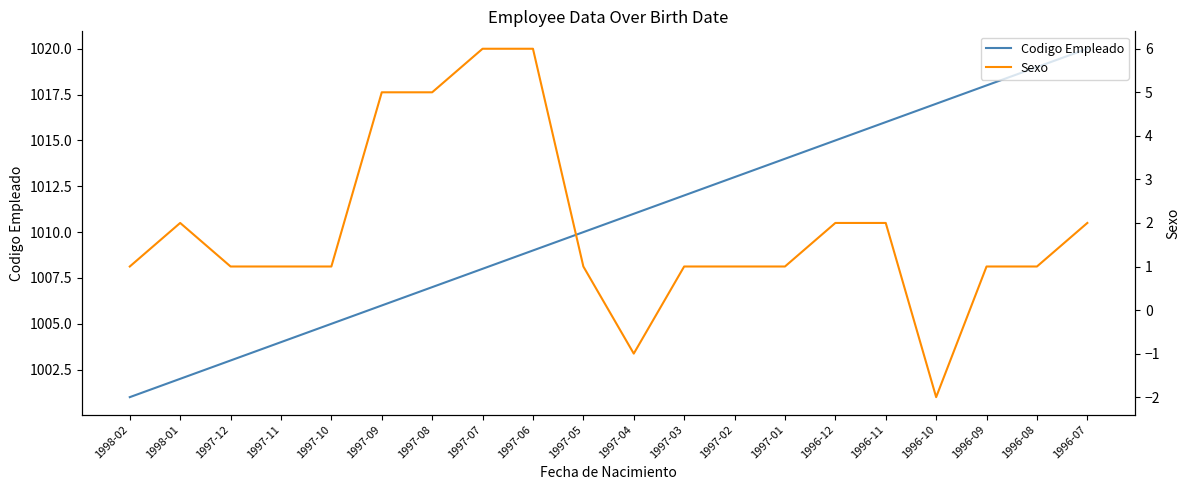

What is the sum of the Codigo Empleado values at 1996-10 and 1997-06?

2026